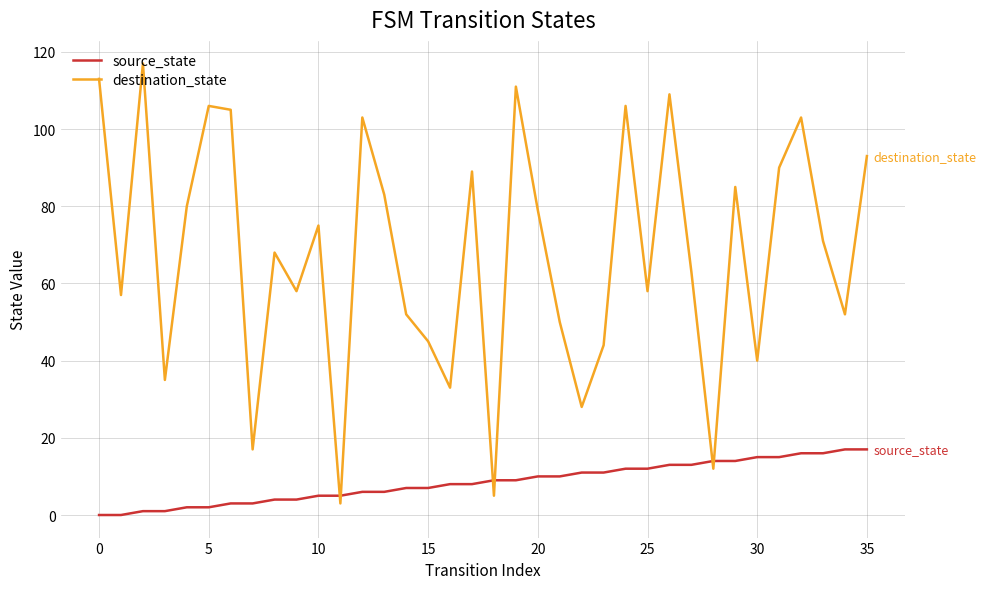

Rank the series by their maximum value, from highest to lowest.

destination_state, source_state